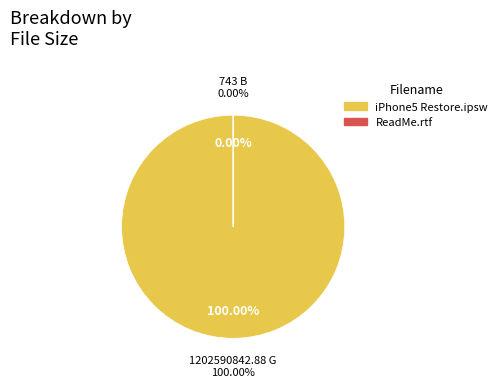

How many slices are in this pie chart?

2